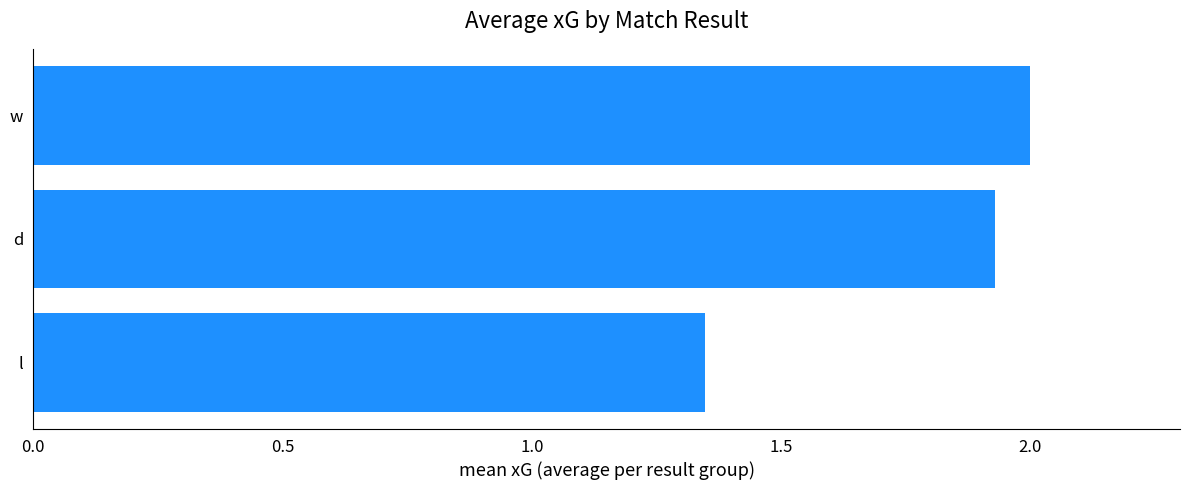

Which has a higher value, l or d?

d